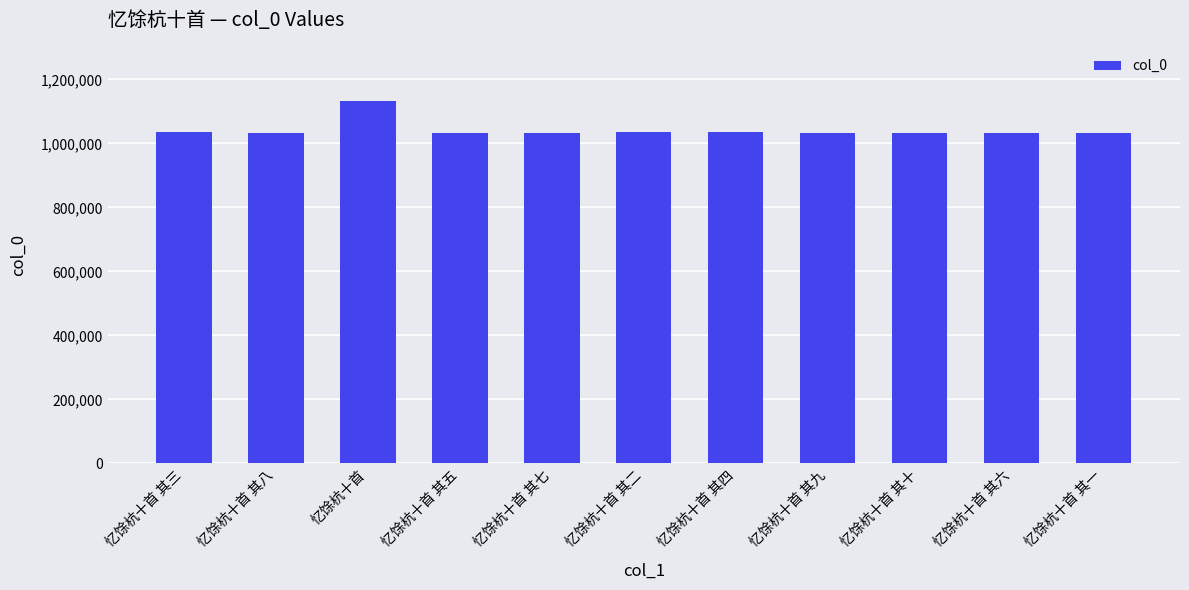

The value at 忆馀杭十首 其一 is 1032093. True or false?

True